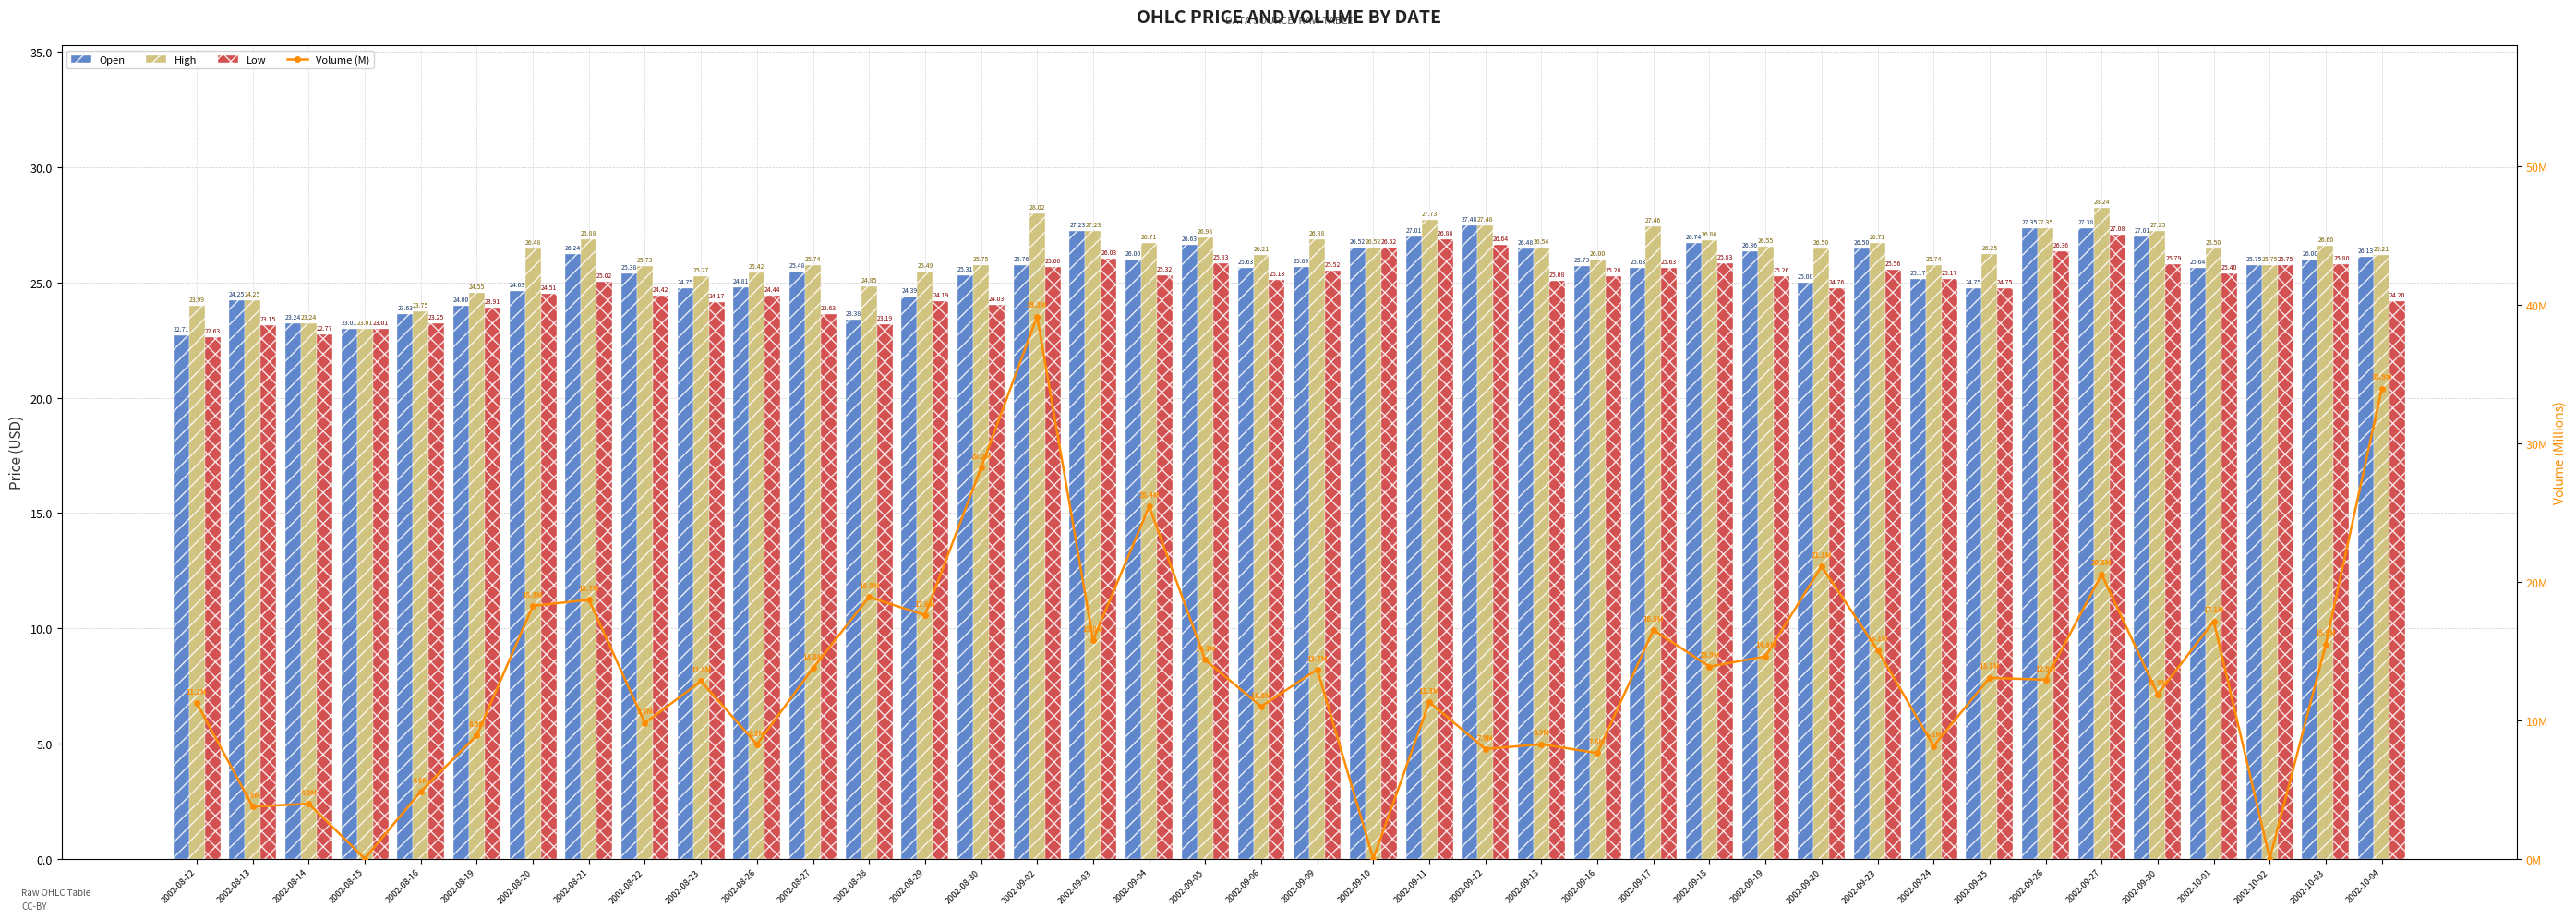

What is the minimum value for Low?

22.6